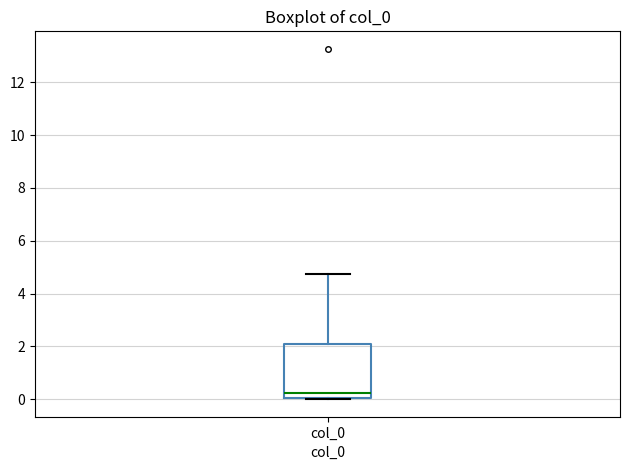

Read this box plot against the y-axis: the position of the median line, the range covered by the box, and the ends of both whiskers. The values are not printed on the chart, so give them approximately, as read against the axis.

median 0.2, box 0.0 to 2.0, whiskers 0.0 to 4.8